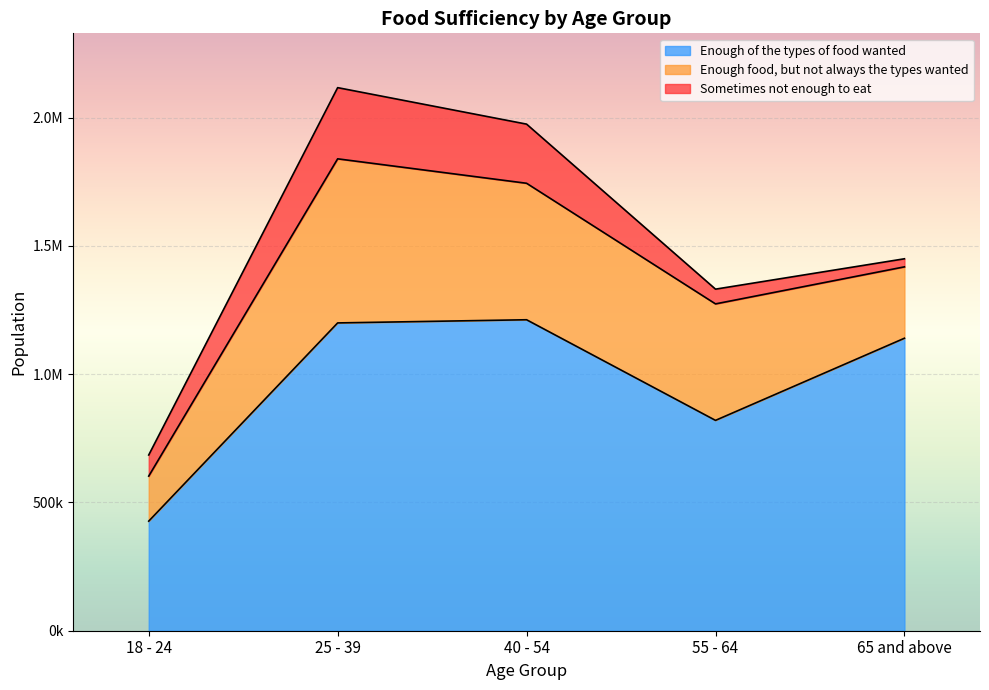

What is the label of the 2nd point from the left?

25 - 39